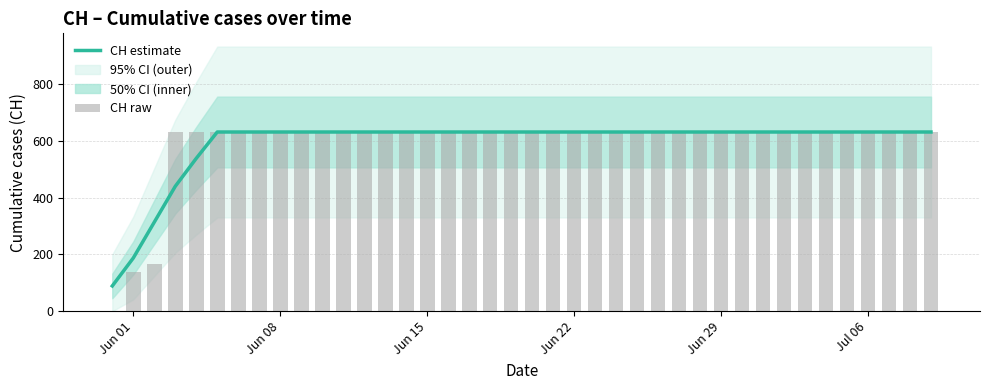

Rank the series at Jun 29 from lowest to highest value.

CH estimate, CH raw